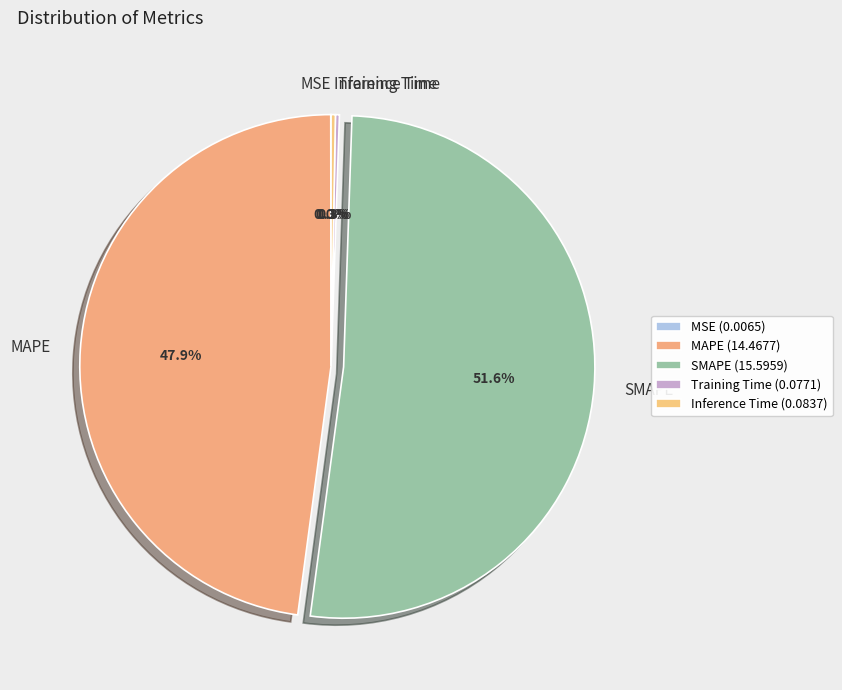

Is there any slice that represents more than half of the pie?

Yes